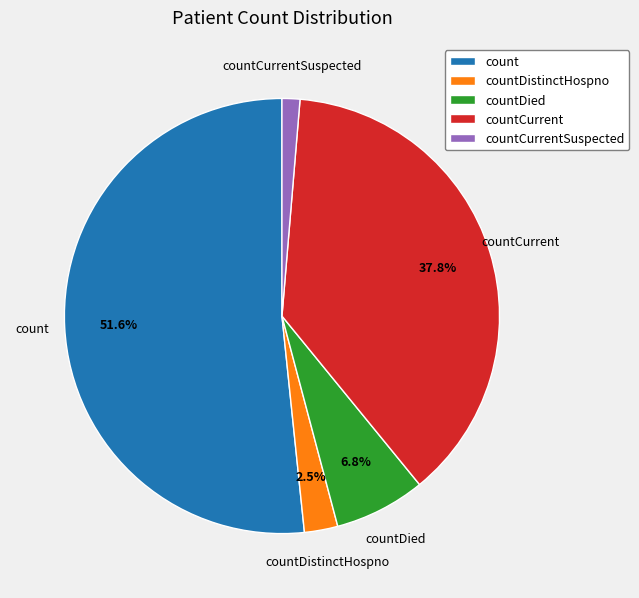

What is the smallest slice in the pie chart?

countCurrentSuspected